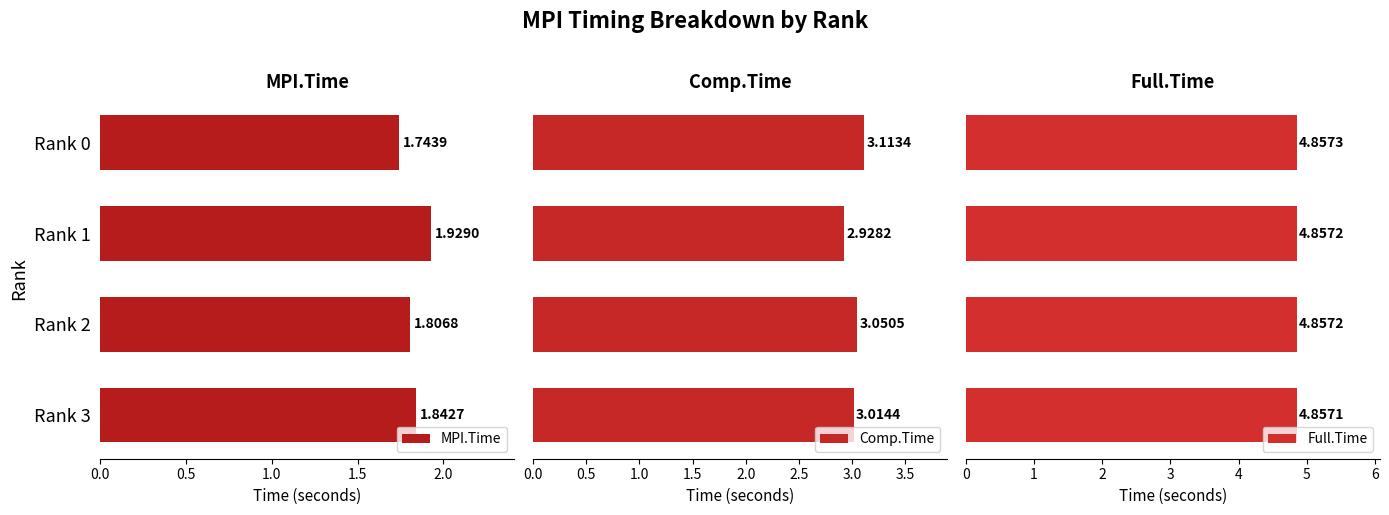

What is the value of the Comp.Time bar at the 2nd from the left?

2.9